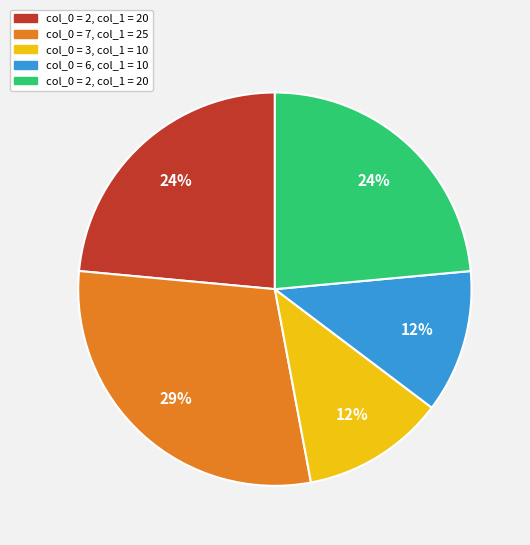

Does any single category account for the majority?

No